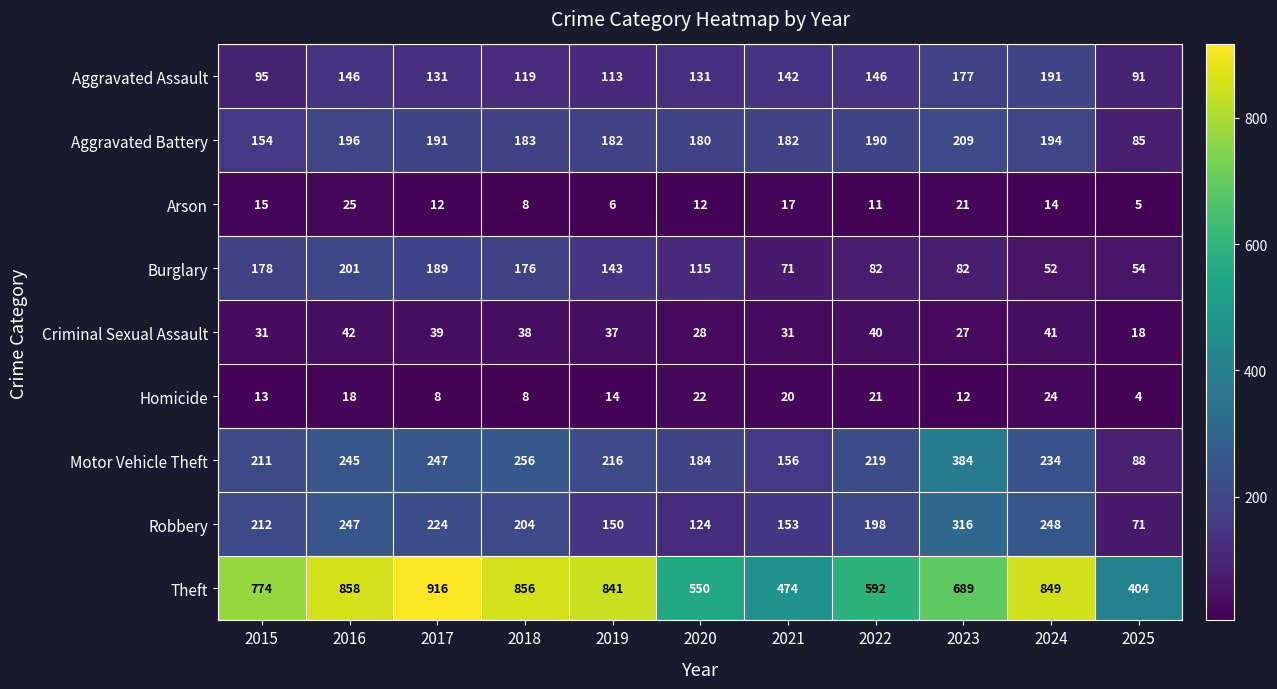

Which category has the lowest value across all series?

2025